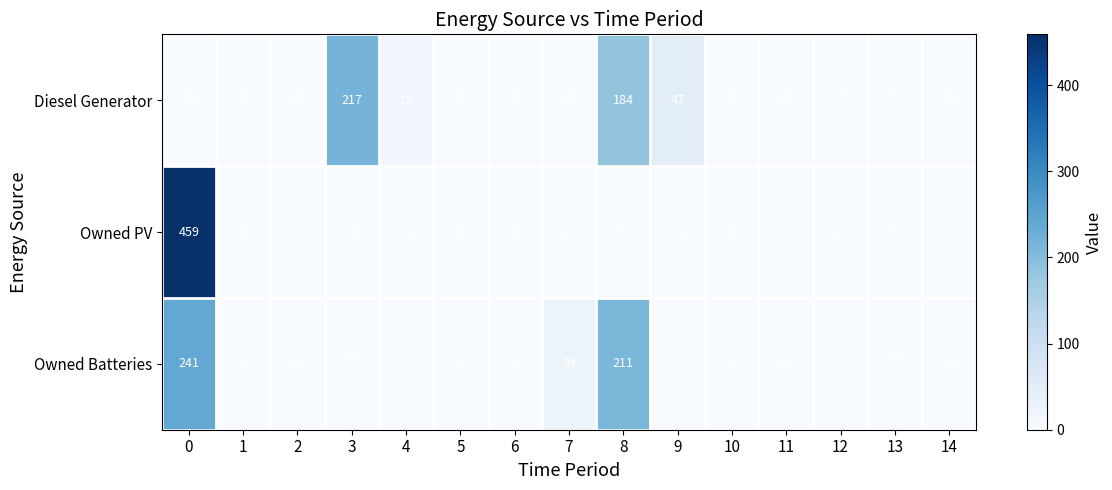

Which series has the largest total across all categories?

Owned Batteries